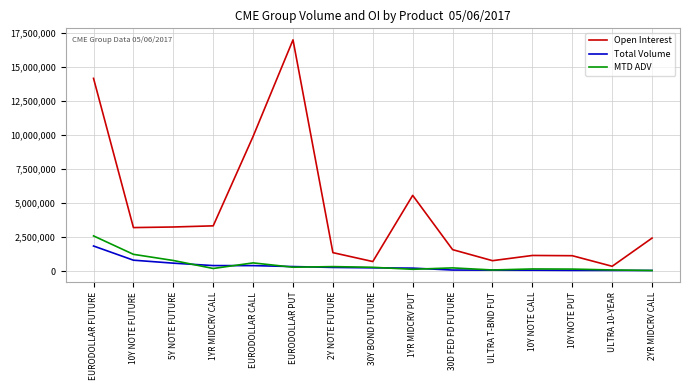

What is the difference between the maximum and minimum values in the MTD ADV series?

2538927